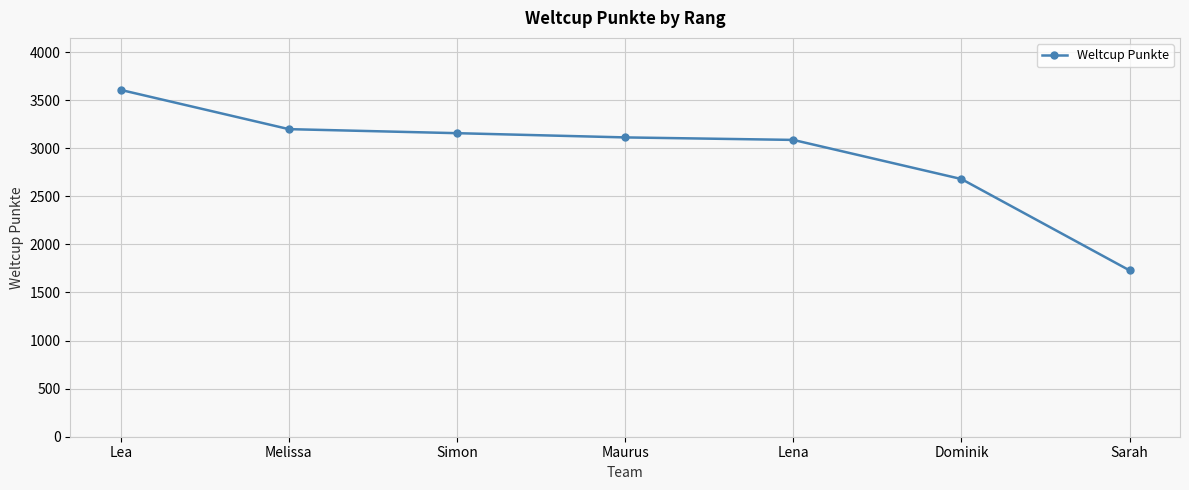

Between Sarah and Melissa, which is larger?

Melissa